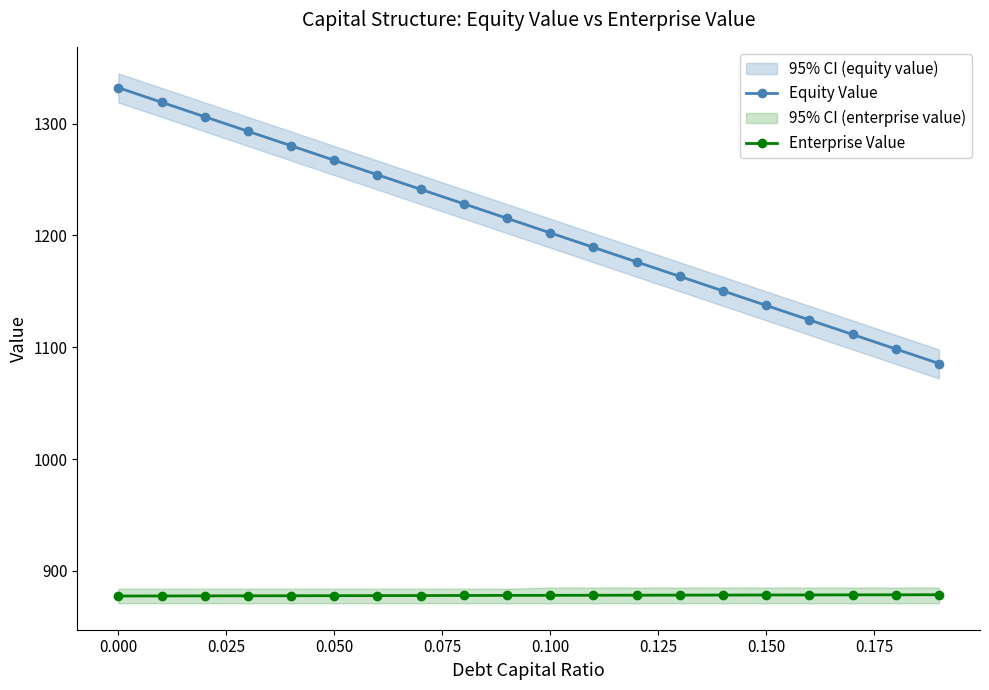

Rank the series by their average value, from highest to lowest.

Equity Value, Enterprise Value